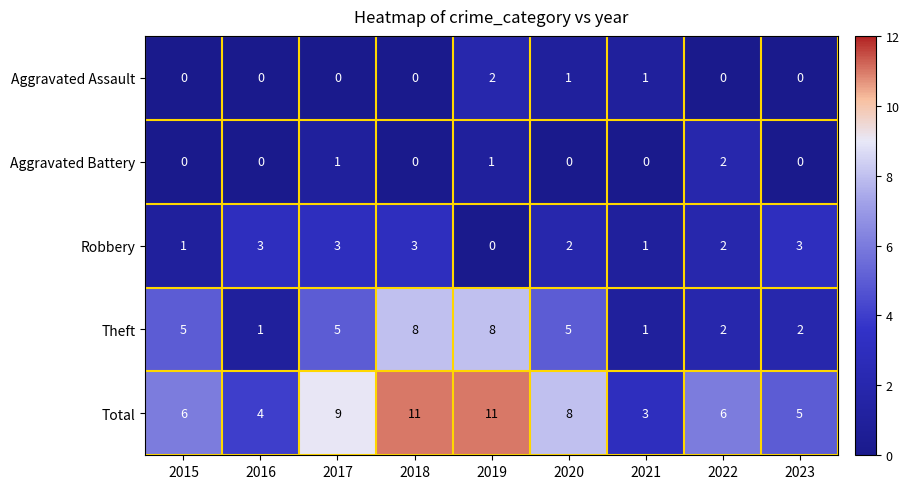

What is the total value across all series at 2022?

12